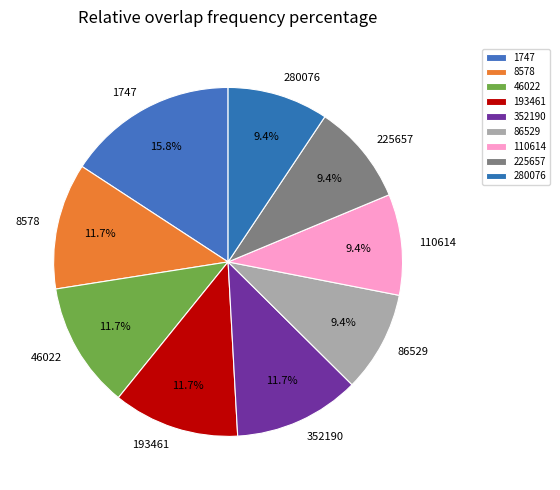

Does any single category account for the majority?

No